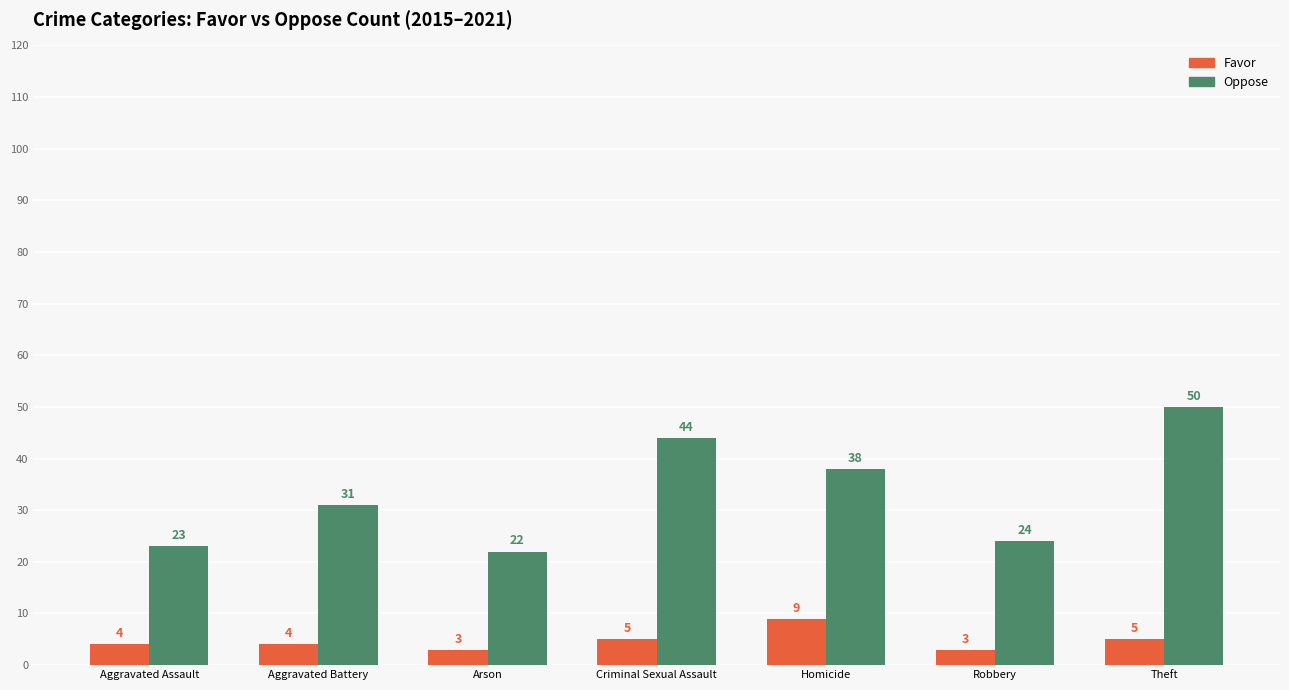

What is the smallest value displayed?

3